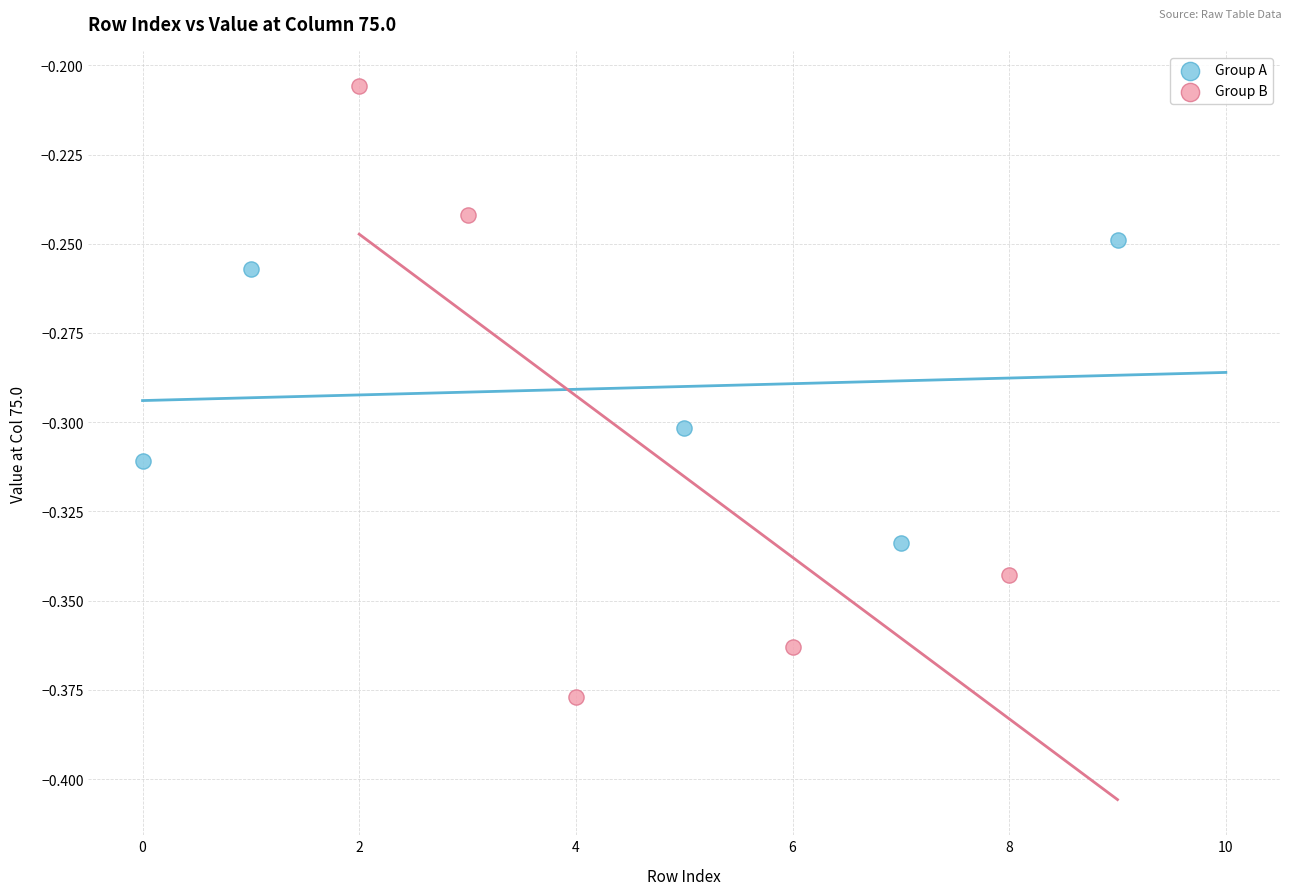

Which series contains the highest Y value?

Group B